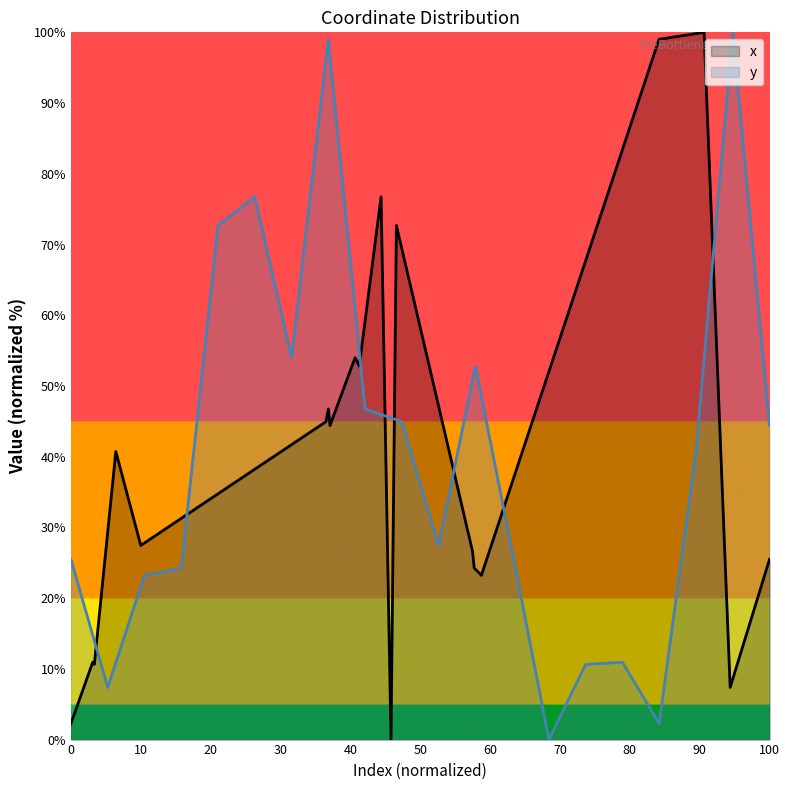

The y series shows 24.2 at 100. True or false?

False